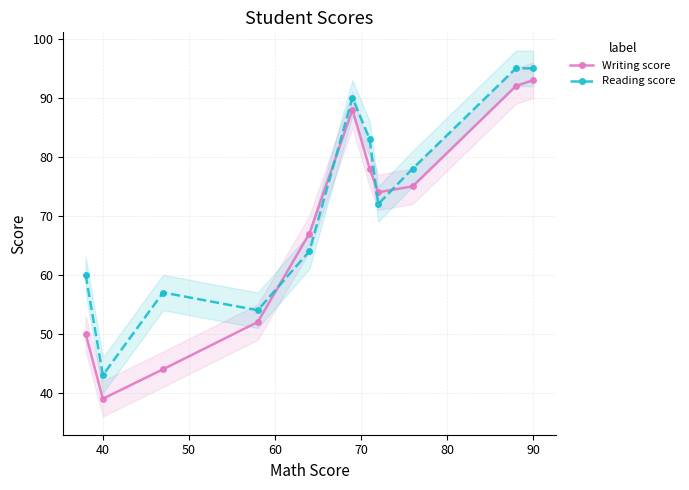

What is the minimum value shown in the chart?

39